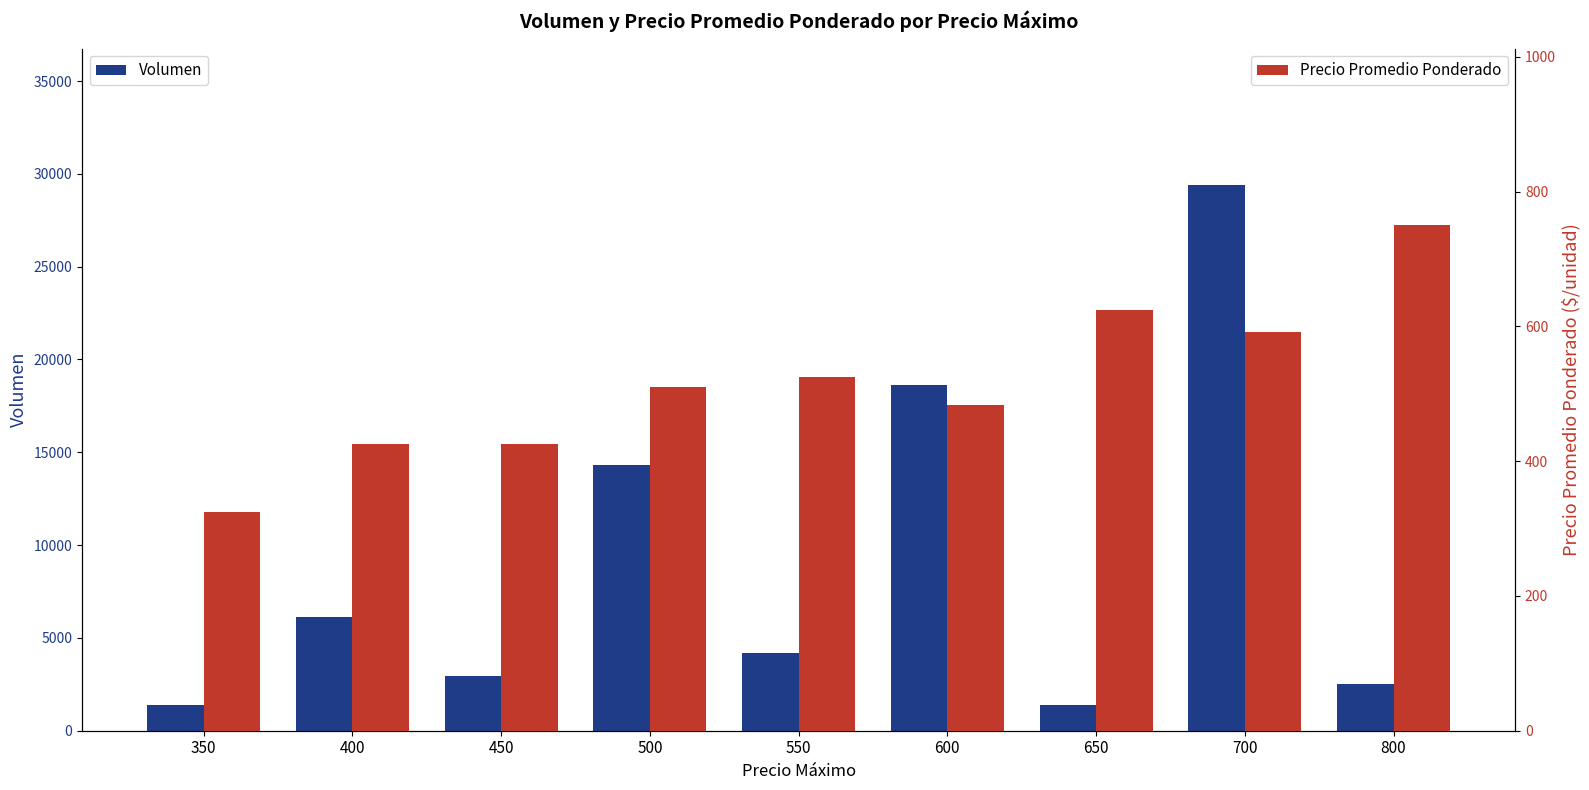

At 550, list the series in order from smallest to largest.

Precio Promedio Ponderado, Volumen